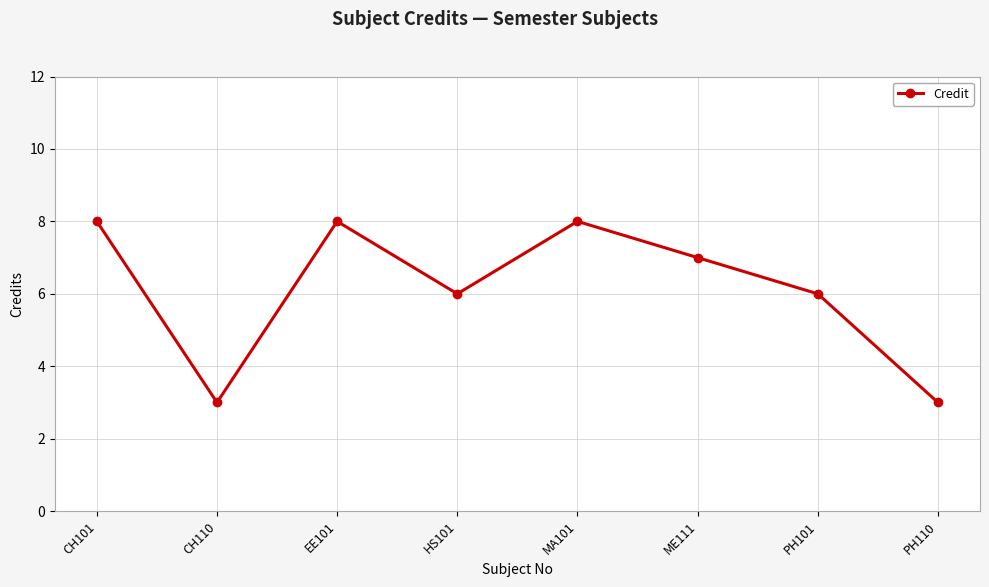

The value at CH101 is 5. True or false?

False